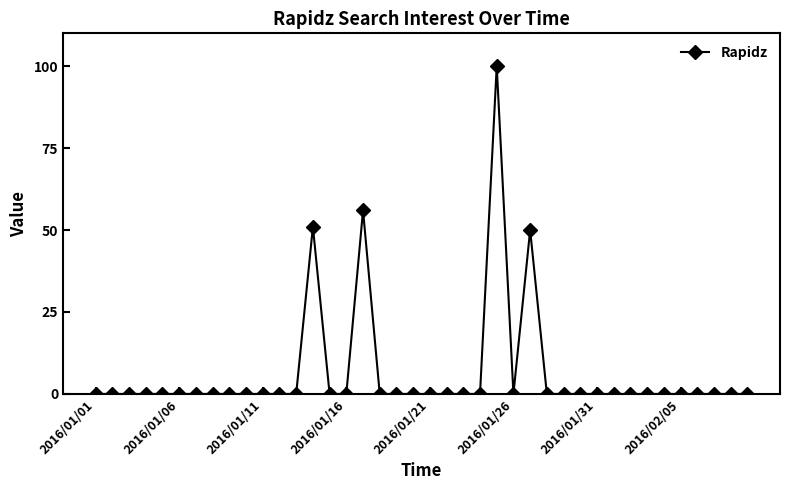

What is the average value?

6